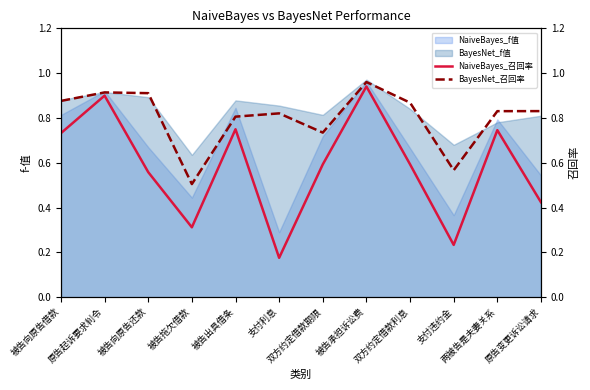

What is the label of the 9th point from the right?

被告拖欠借款